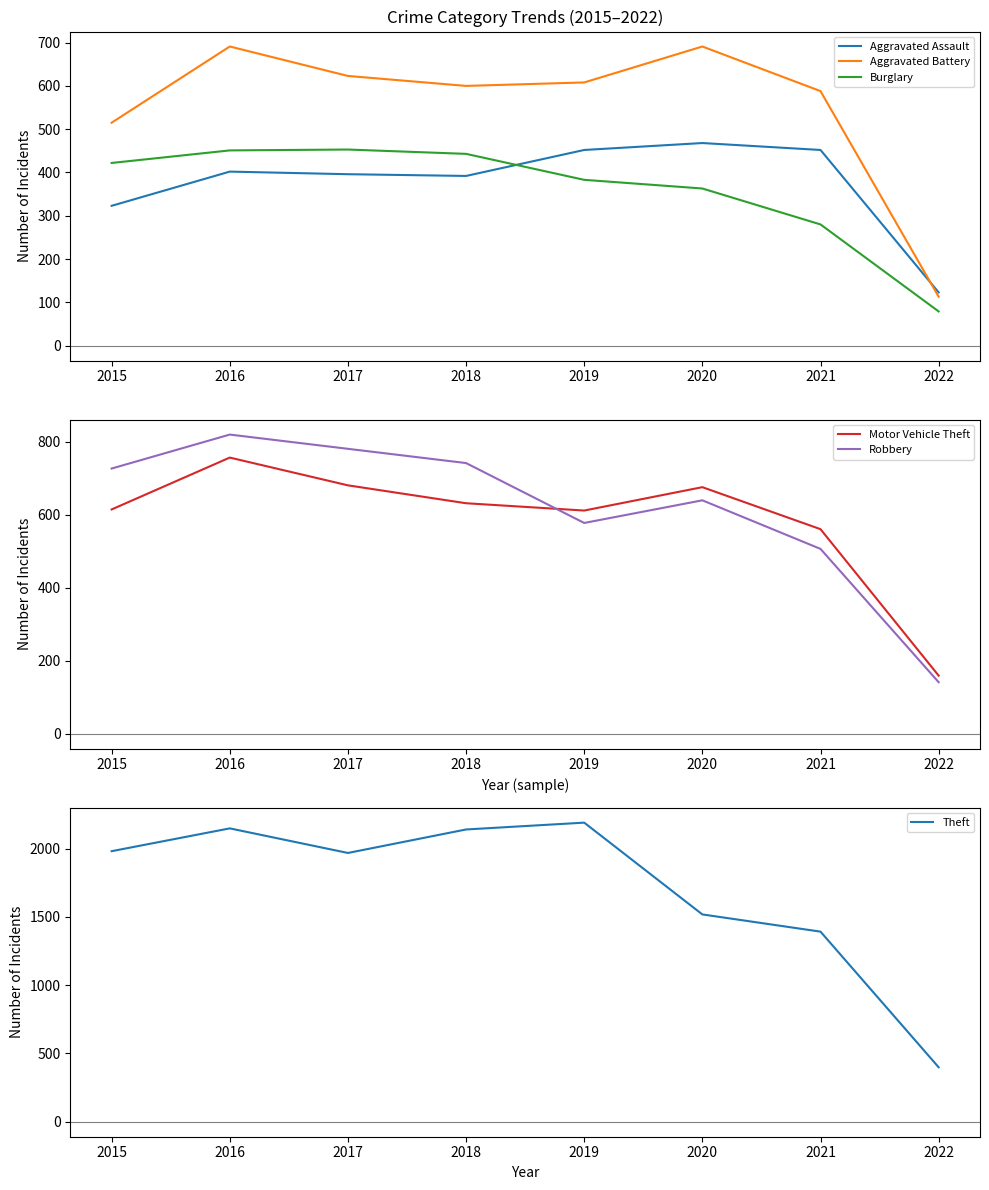

True or false: Theft and Burglary cross at least once.

False